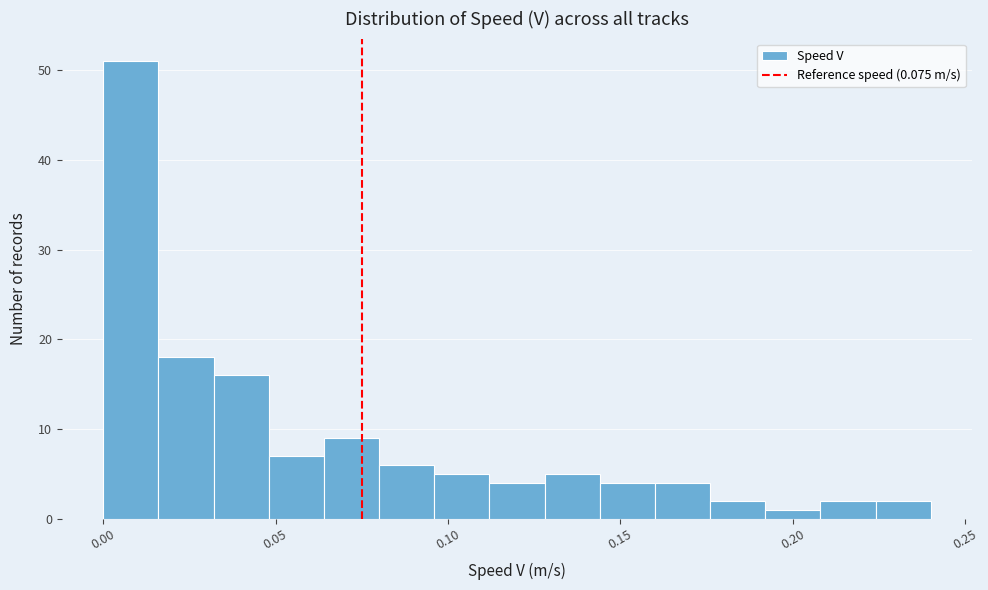

Around what value on the x-axis is the tallest bar? Give the approximate position of its centre, as read against the axis.

0.010